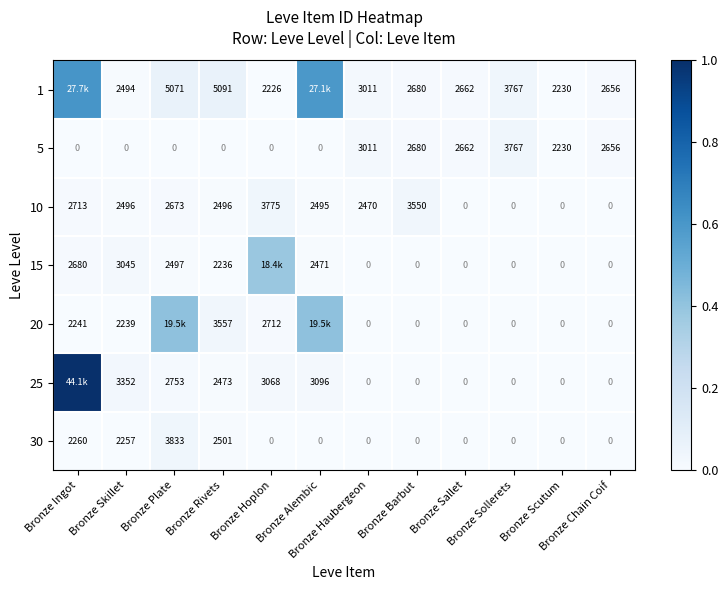

What is the difference between the highest and lowest values at Bronze Plate?

0.4